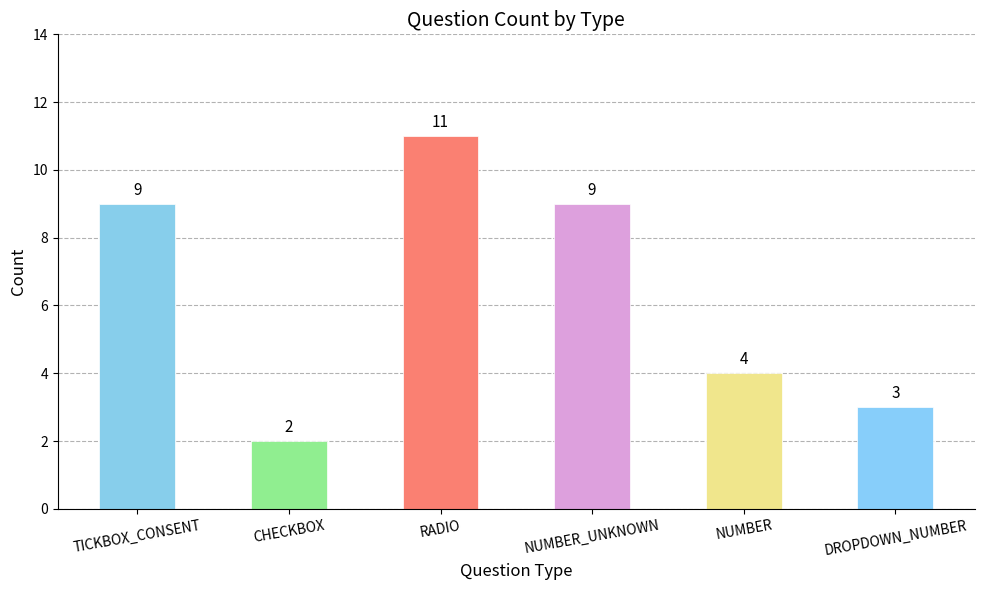

Which label corresponds to the largest value in the chart?

RADIO